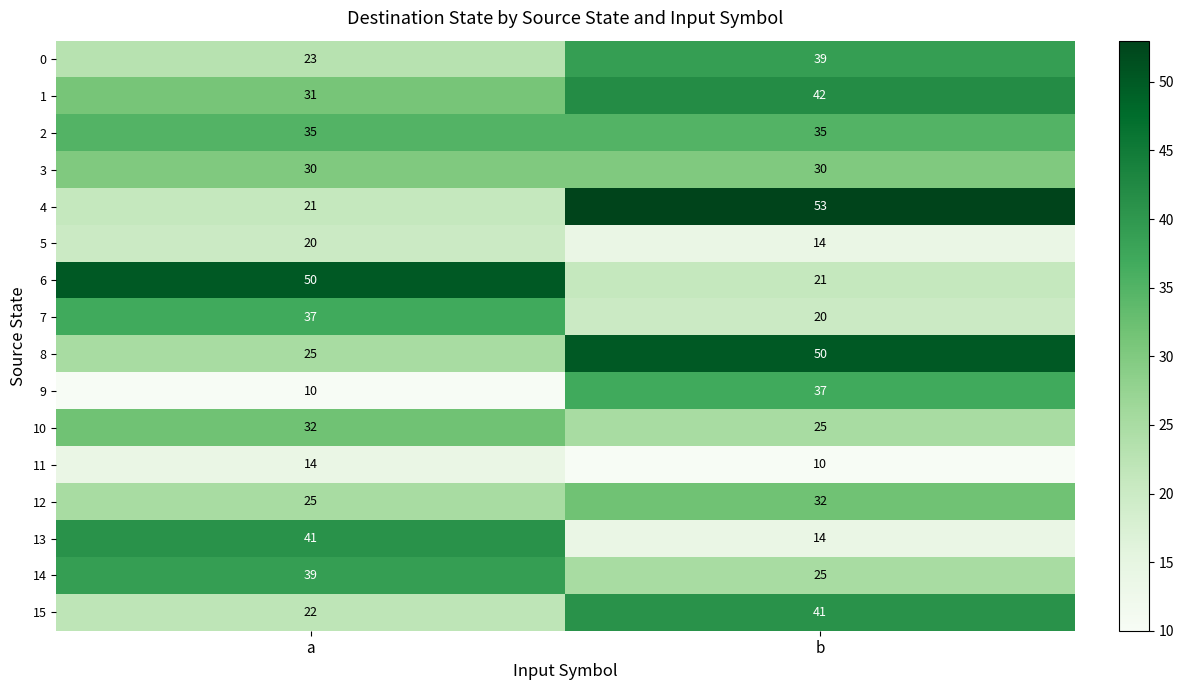

The value of 8 at a is 25. True or false?

True